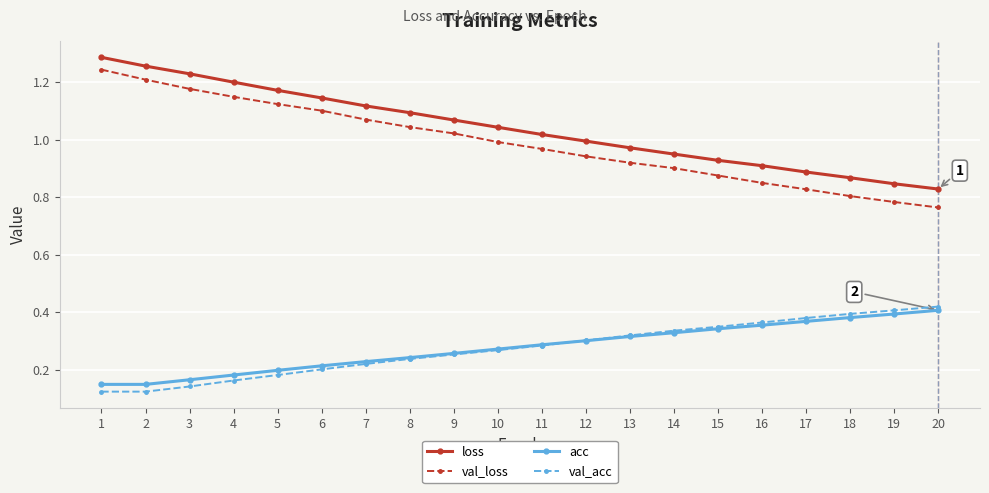

What are all the series names shown in the legend?

loss, val_loss, acc, val_acc